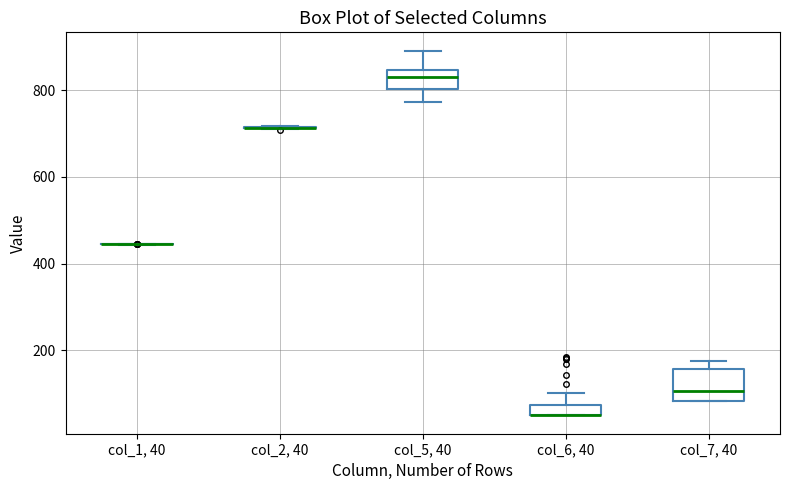

Where is the lower edge of the box for col_6, 40 on the y-axis? The values are not printed on the chart, so give them approximately, as read against the axis.

40